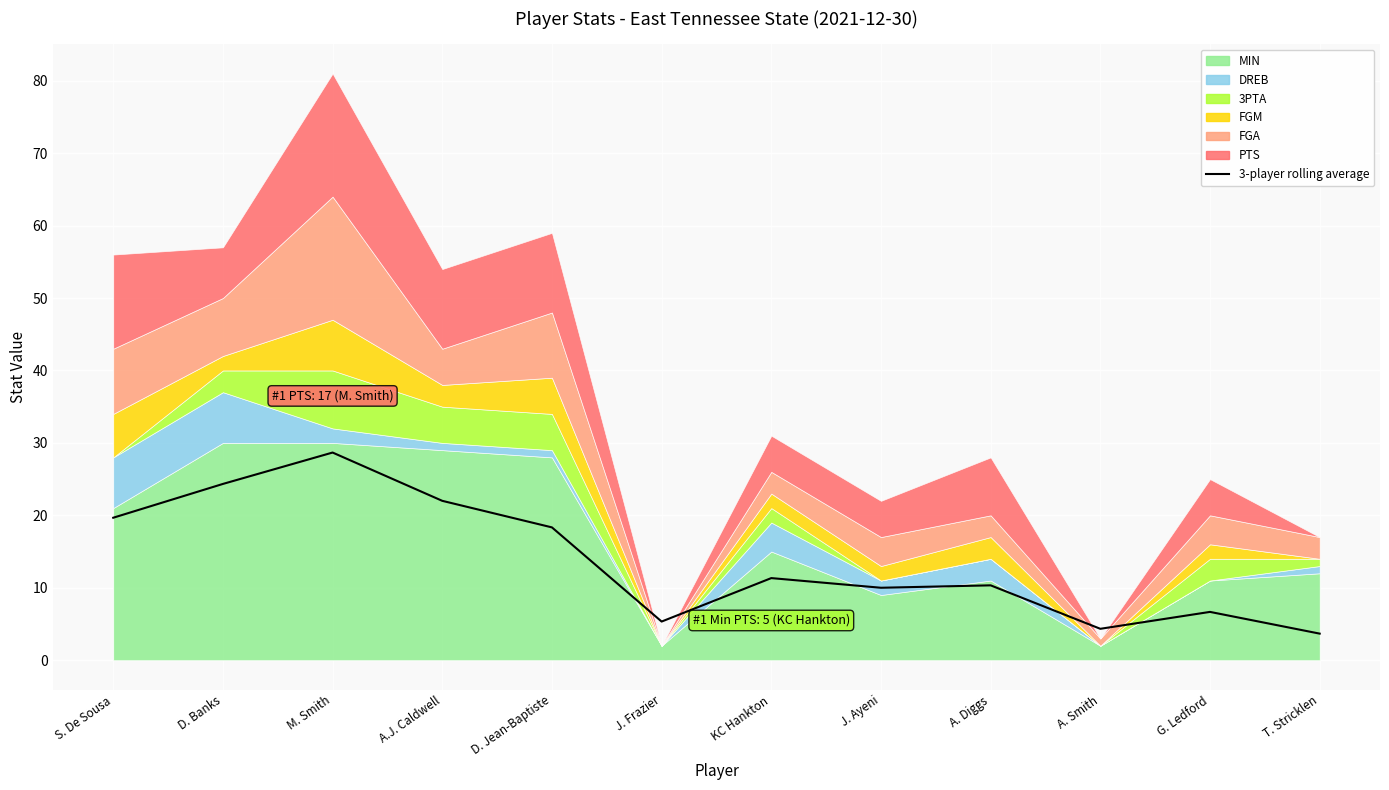

What is the label of the 8th point from the right?

D. Jean-Baptiste